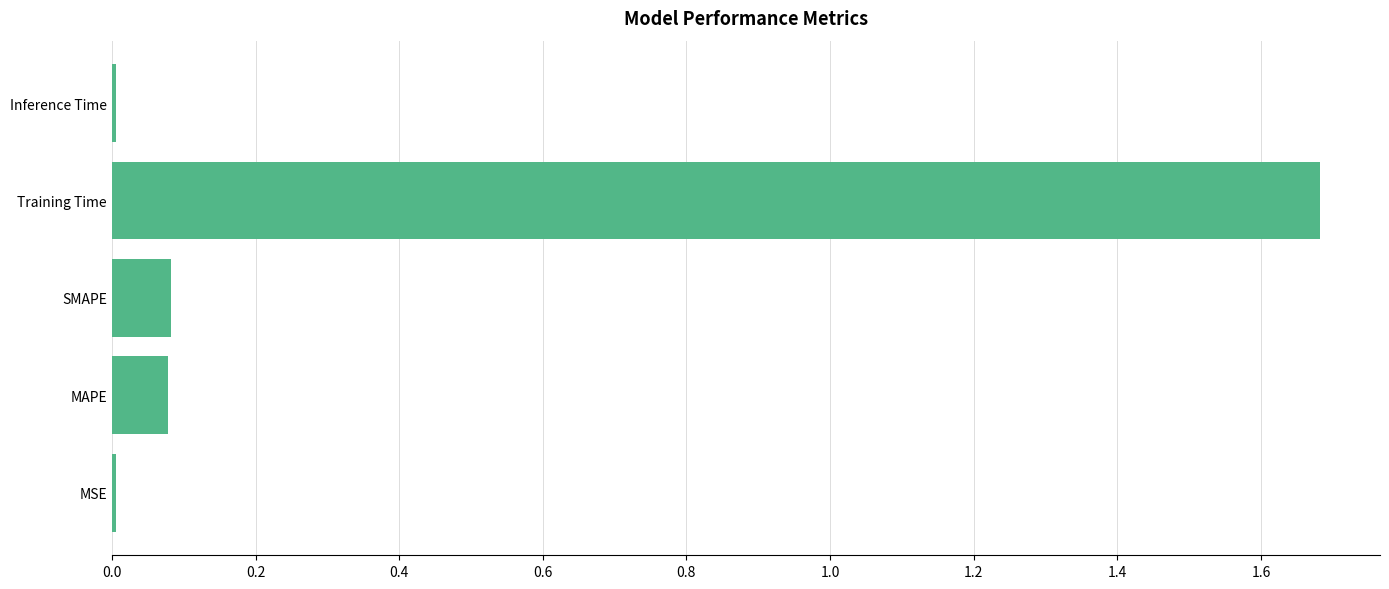

The value at Training Time is 0.6. True or false?

False